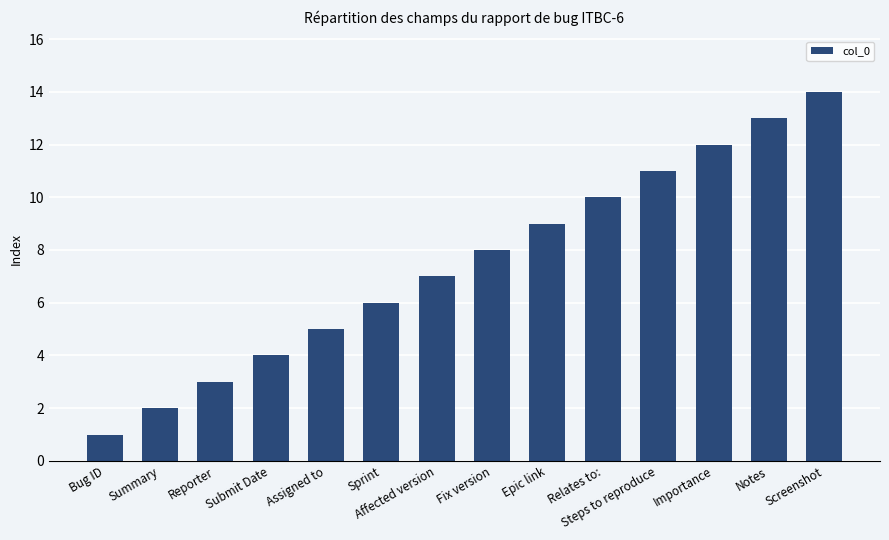

Reading right to left, list all the values displayed in this chart.

Screenshot=14	Notes=13	Importance=12	Steps to reproduce=11	Relates to:=10	Epic link=9	Fix version=8	Affected version=7	Sprint=6	Assigned to=5	Submit Date=4	Reporter=3	Summary=2	Bug ID=1